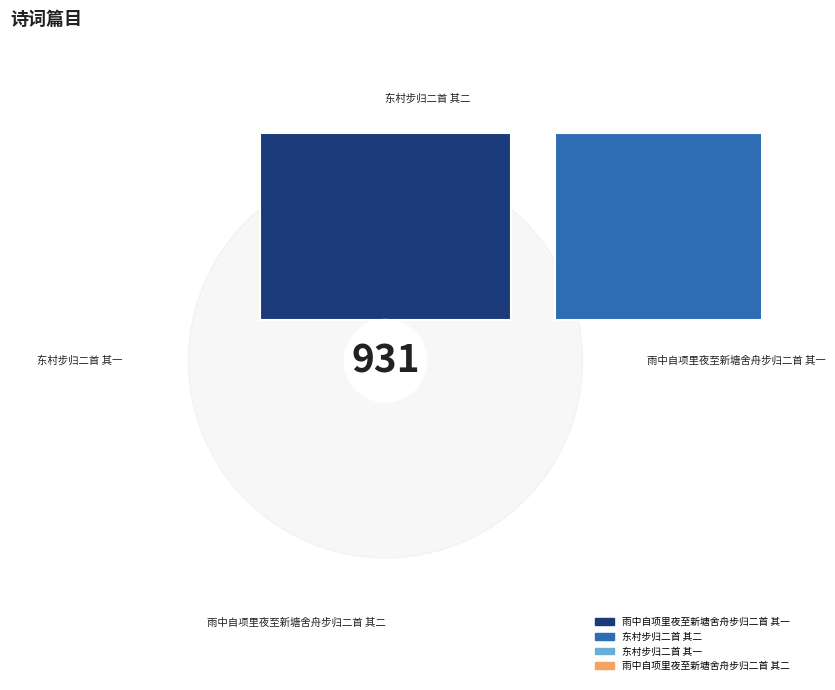

How much of the chart is everything except 雨中自项里夜至新塘舍舟步归二首 其一?

75.1%